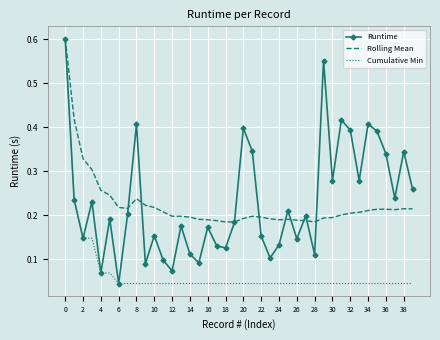

True or false: Cumulative Min has more than 2 points higher than both neighbors.

False